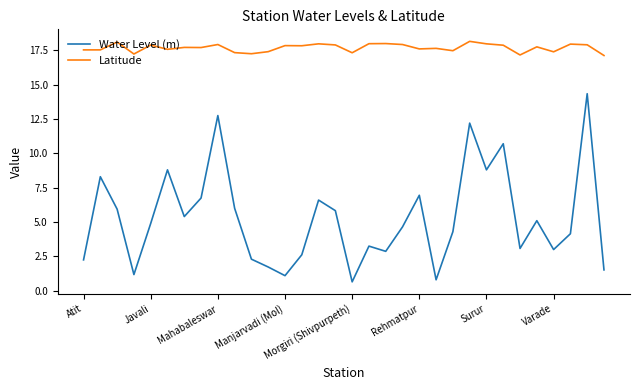

True or false: Latitude and Water Level (m) intersect in this chart.

False